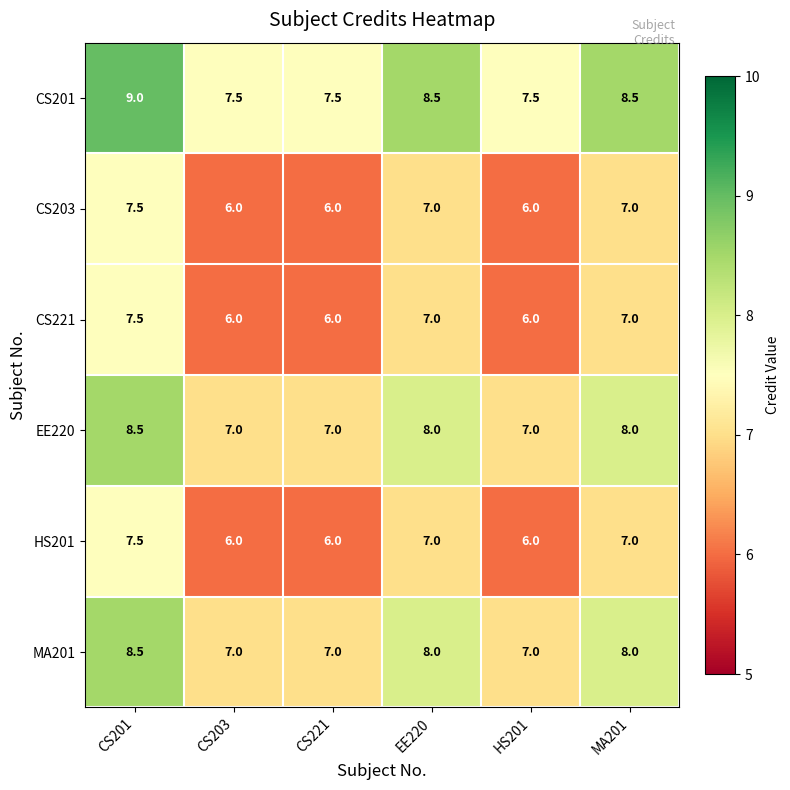

At how many categories does at least one series exceed 7?

6